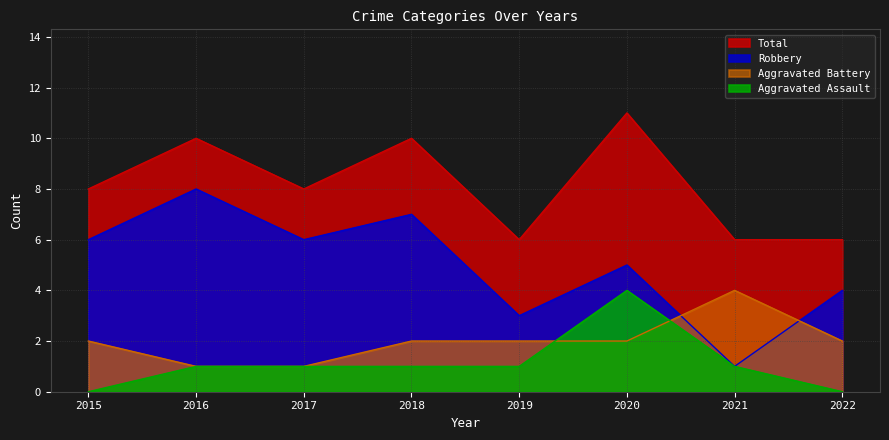

List the series in order of their peak value, lowest first.

Aggravated Assault, Aggravated Battery, Robbery, Total